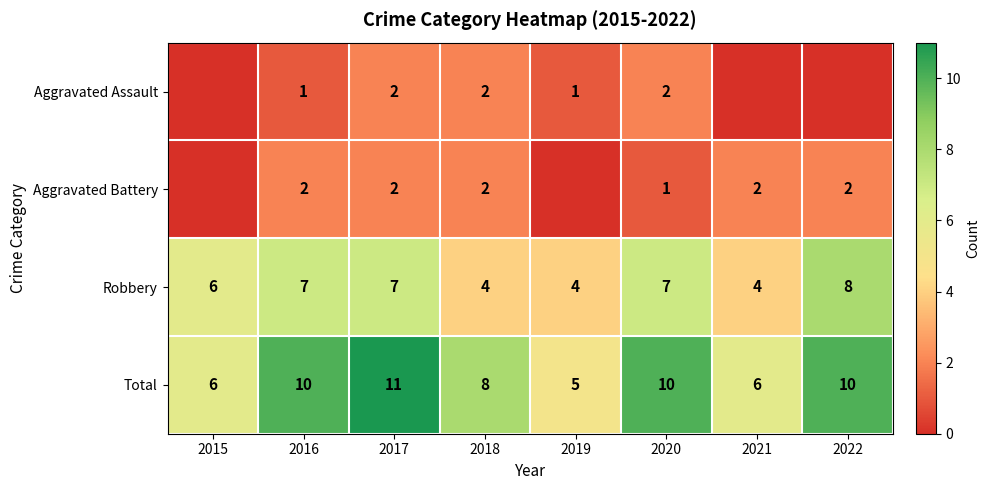

Where is Robbery nearest to the value 6?

2015